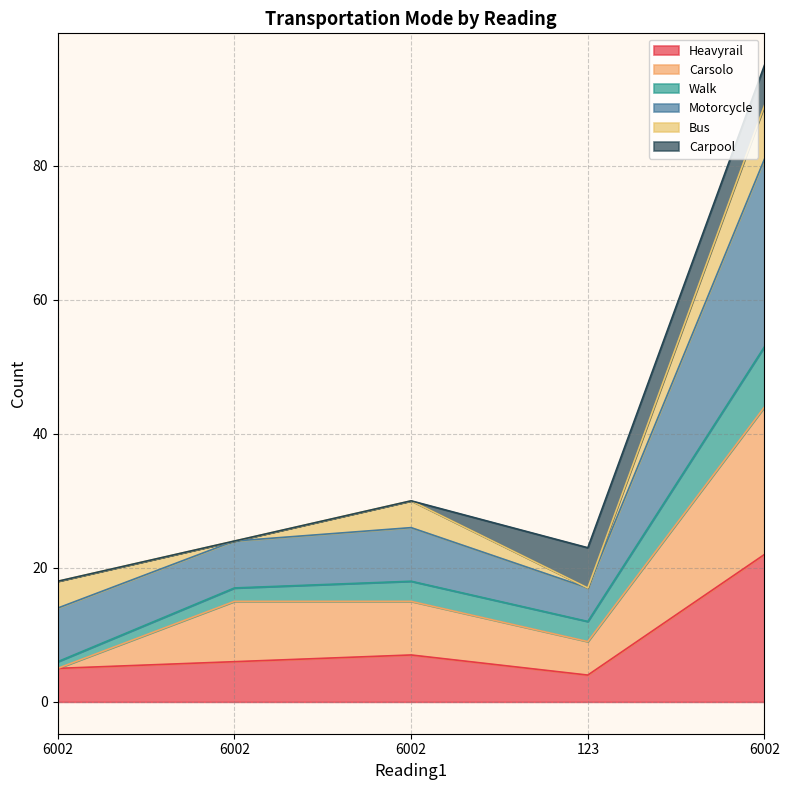

What is the difference between the Motorcycle values at 6002 and 6002?

6